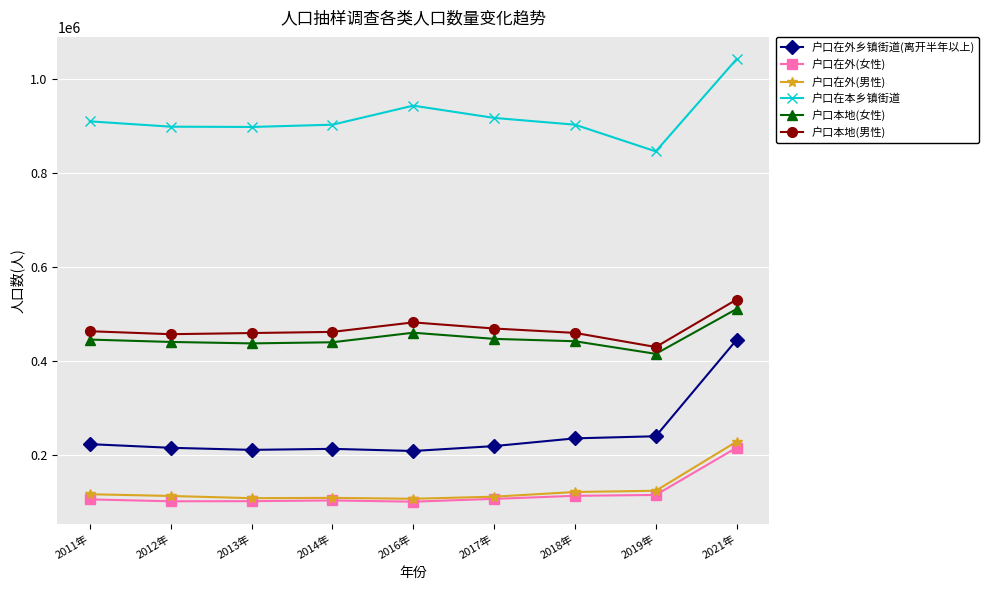

True or false: 户口本地(男性) has more than 0 points higher than both neighbors.

True